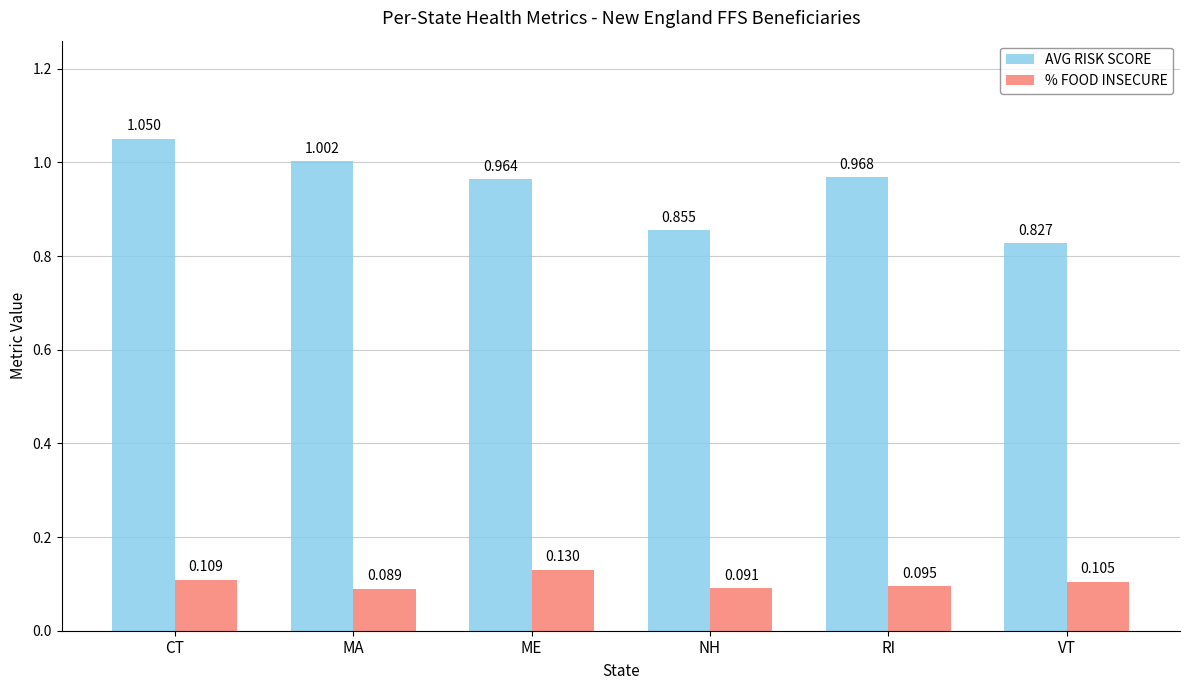

Is the value of AVG RISK SCORE at MA greater than the value of % FOOD INSECURE at ME?

Yes